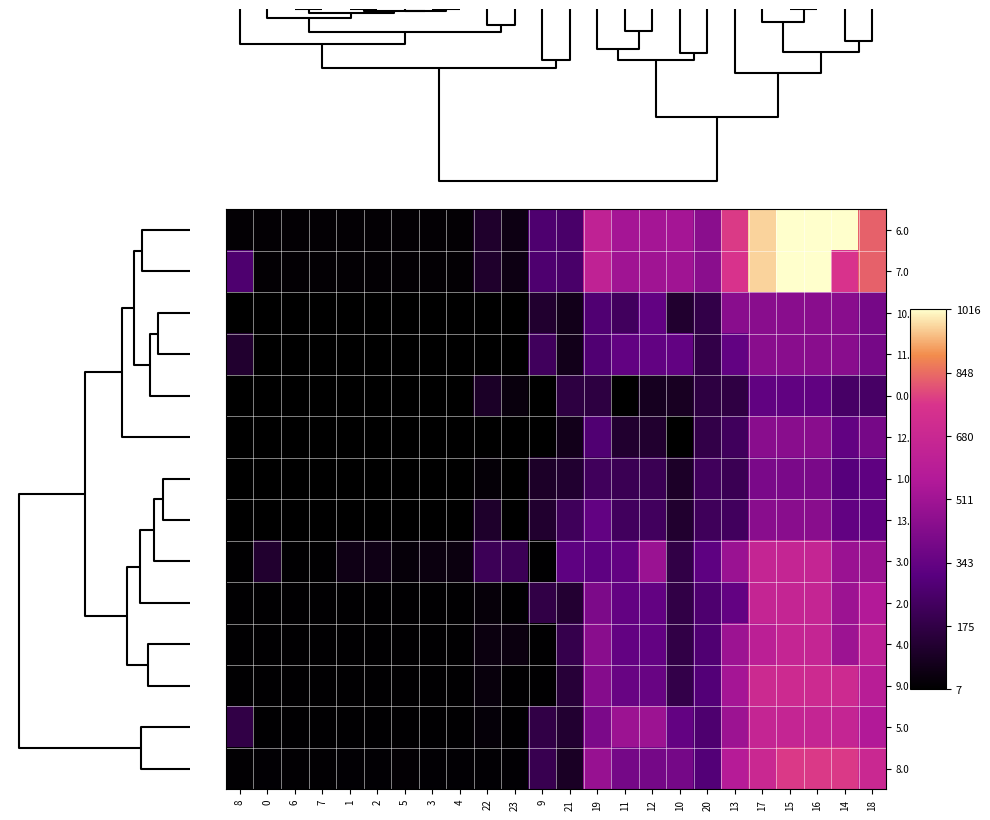

How many series are shown in this chart?

14